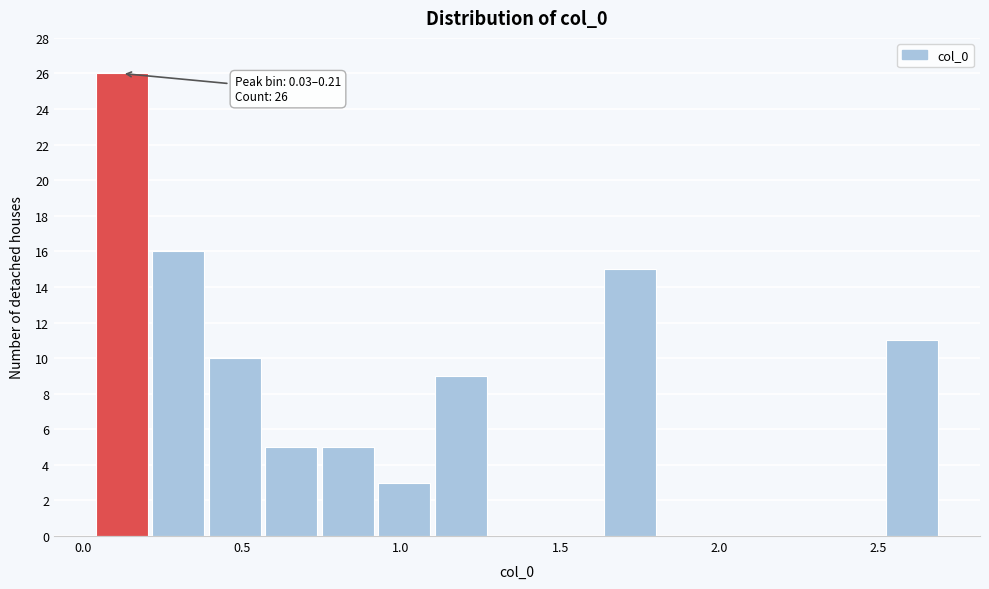

Read against the x-axis, roughly where is the centre of the tallest bar?

0.10